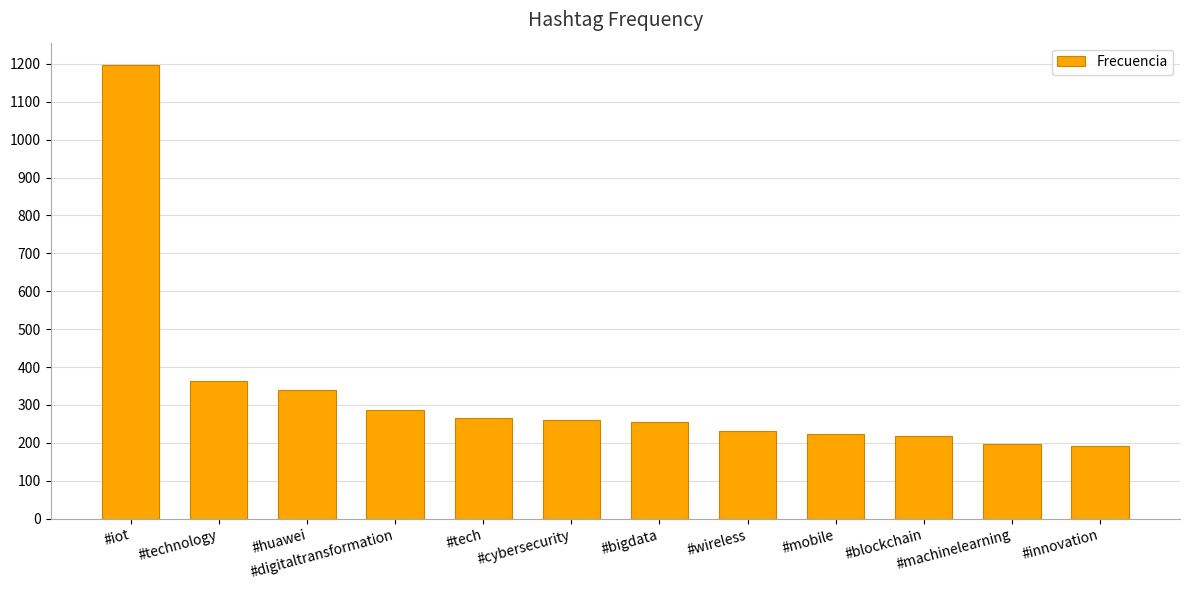

What position from the left is #blockchain?

10